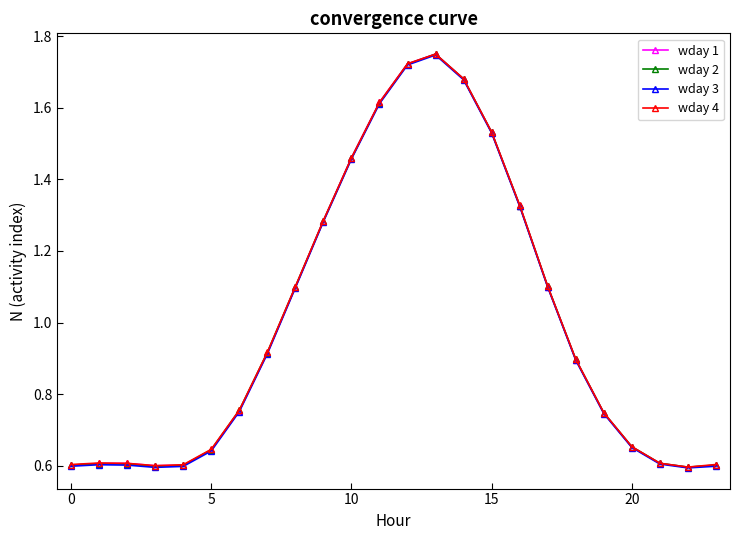

True or false: wday 3 has more than 1 points higher than both neighbors.

True